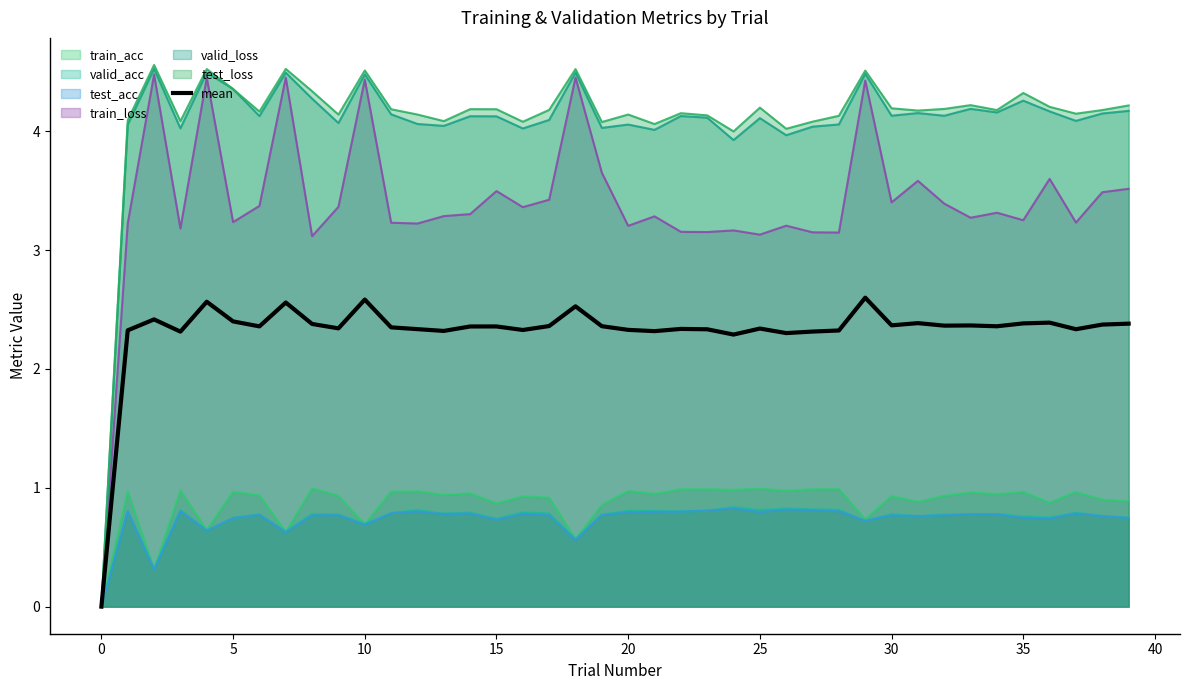

True or false: the data has more than 2 interior local peaks.

True